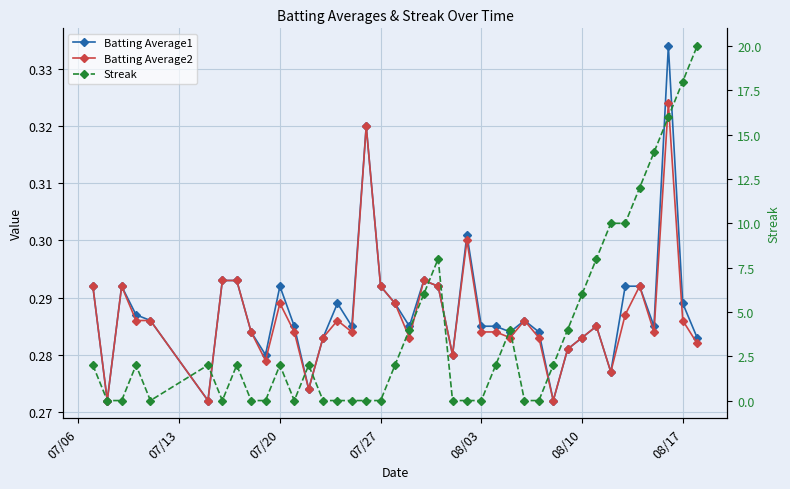

The value of Batting Average2 at 29 is 0.1. True or false?

False